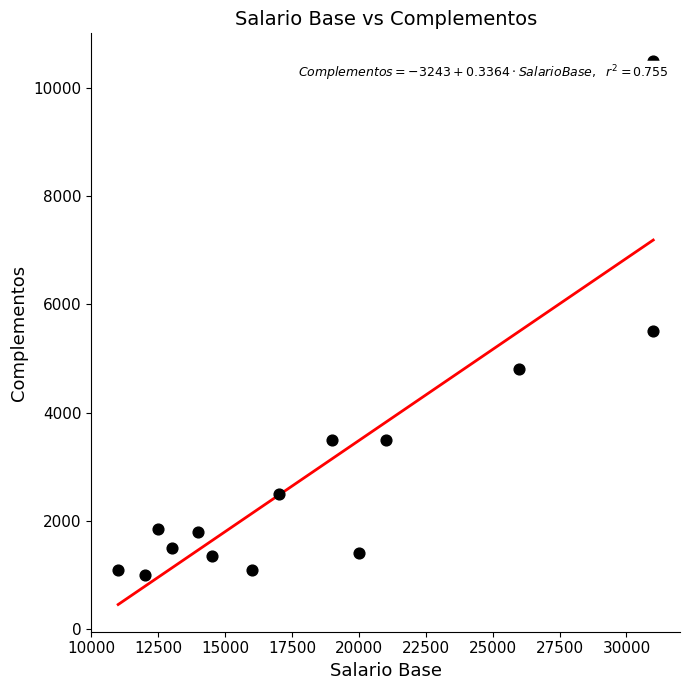

What Y value in the scatter plot is closest to 5750?

5500